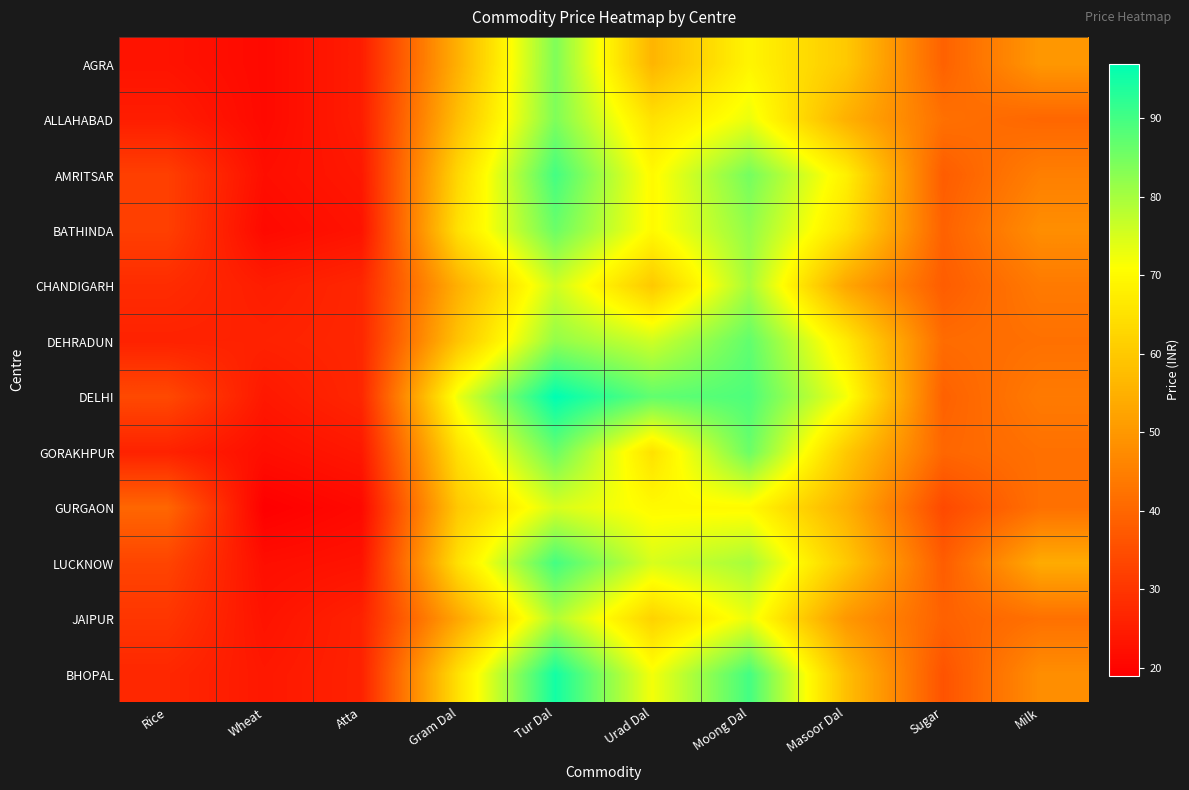

What is the maximum value shown in the chart?

97